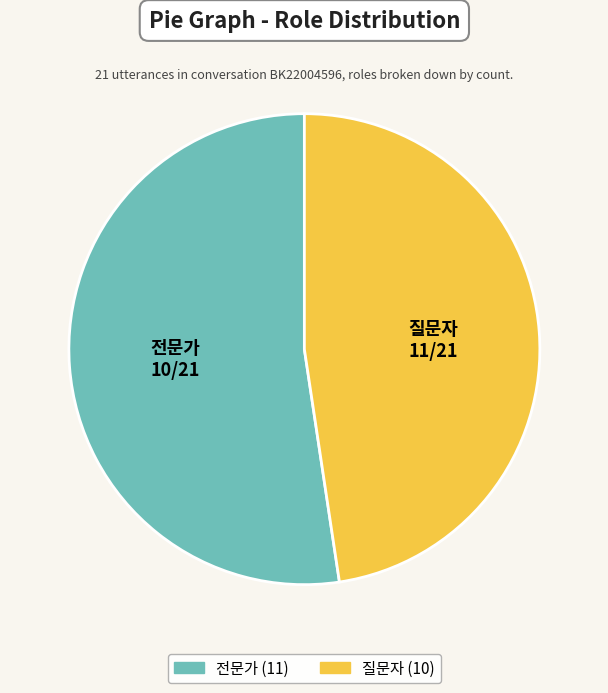

Approximately how many times larger is the value at 전문가 compared to 질문자?

1.1